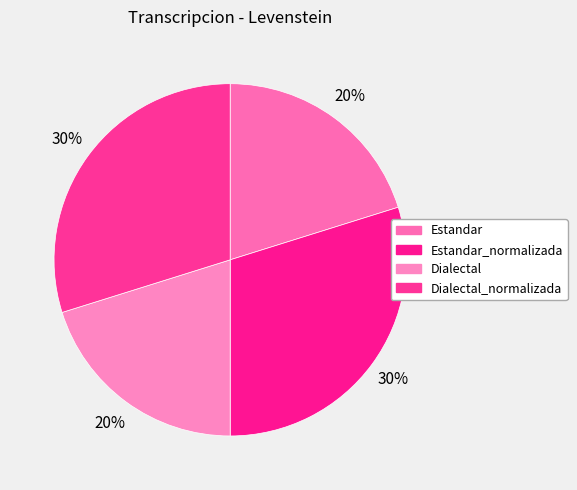

To the nearest percent, what is the combined percentage of Dialectal_normalizada and Estandar_normalizada?

60%